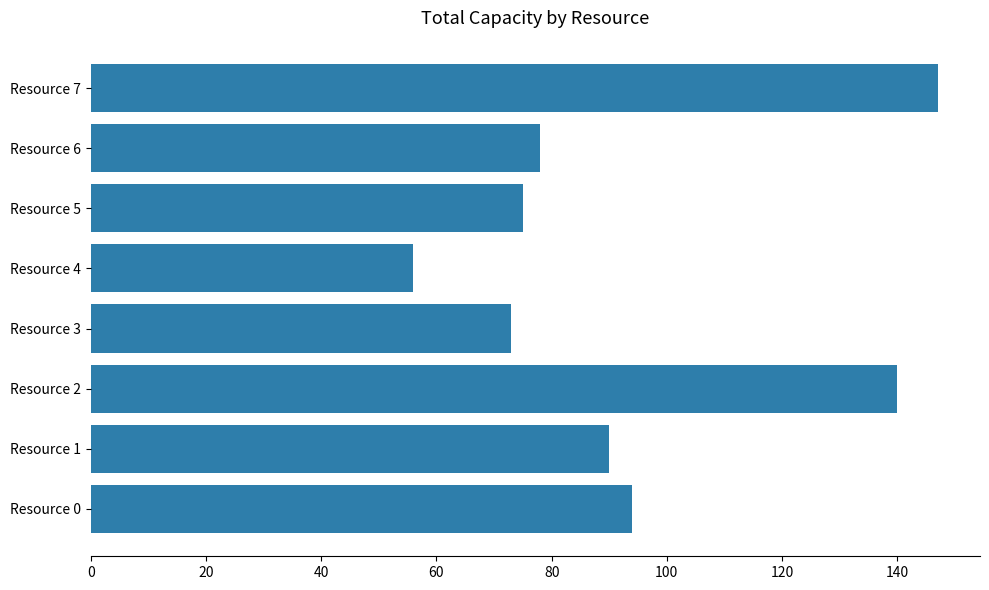

Rank the categories by value from highest to lowest.

Resource 7, Resource 2, Resource 0, Resource 1, Resource 6, Resource 5, Resource 3, Resource 4